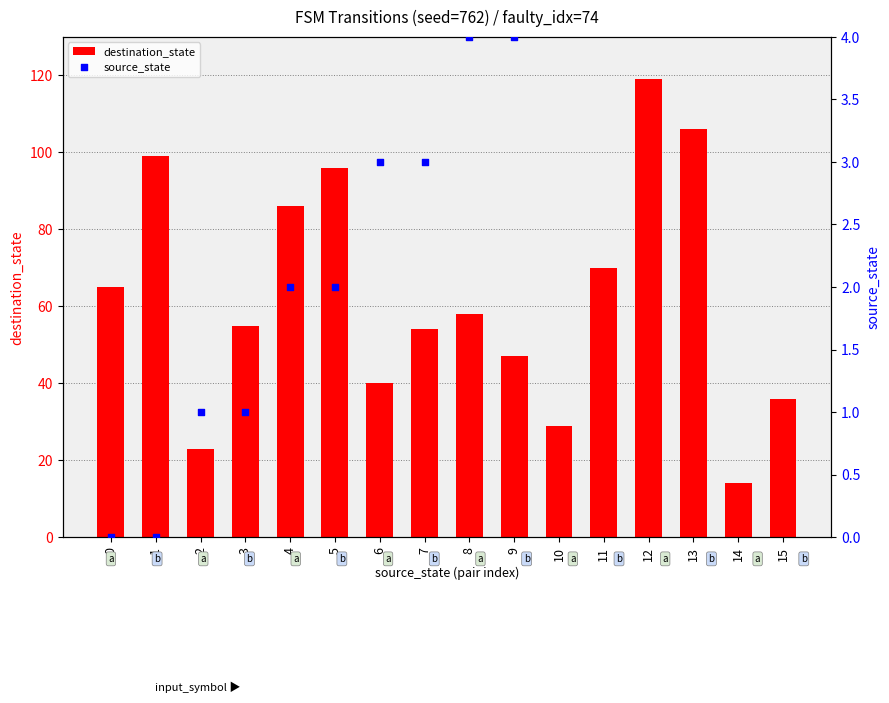

At which category is the sum across all series the highest?

12